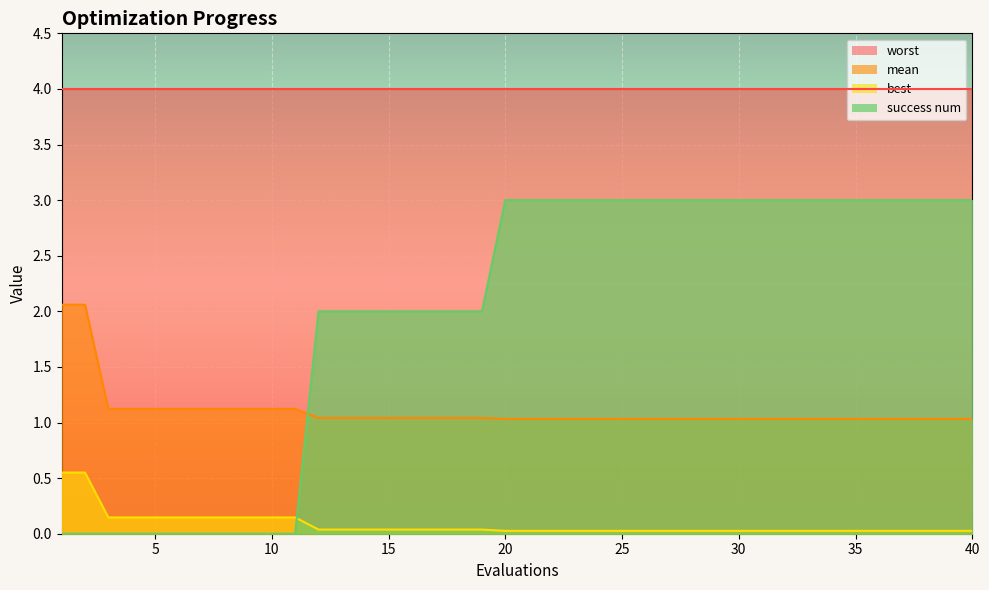

Is it true that success num equals 4.8 at 28?

False